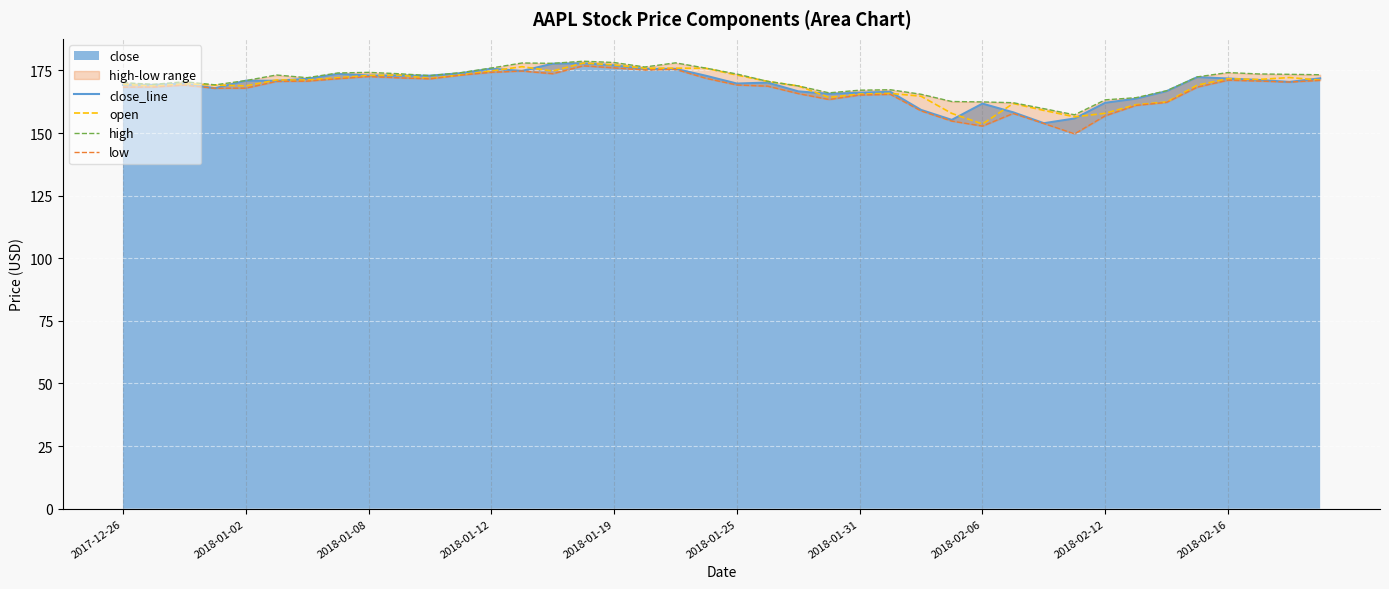

What position from the right is 10?

30